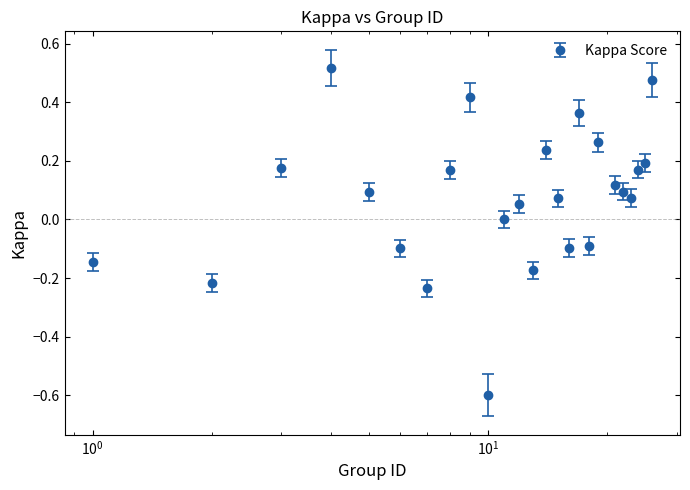

What is the smallest value displayed?

-0.6